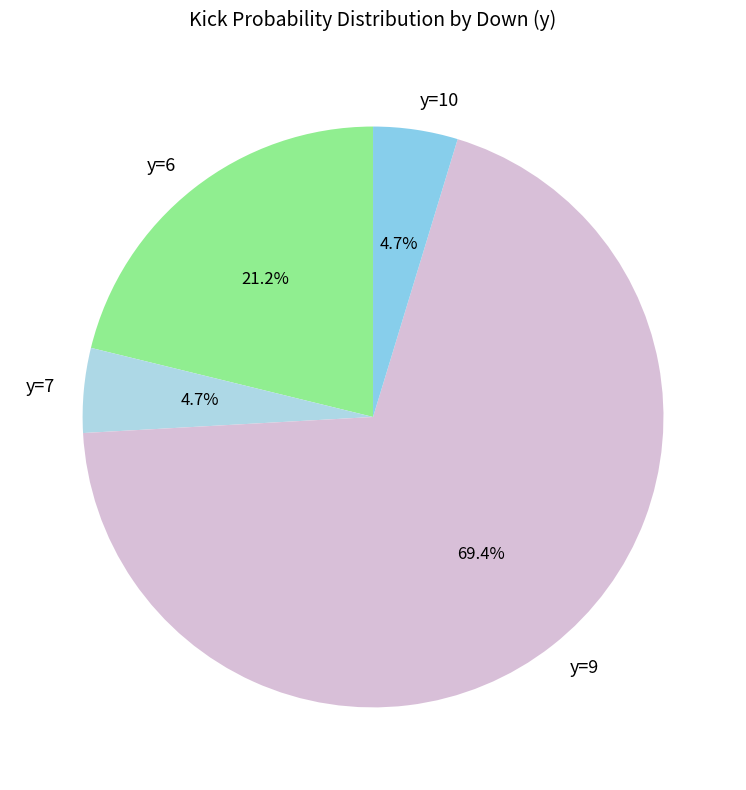

How many segments does this pie chart have?

4